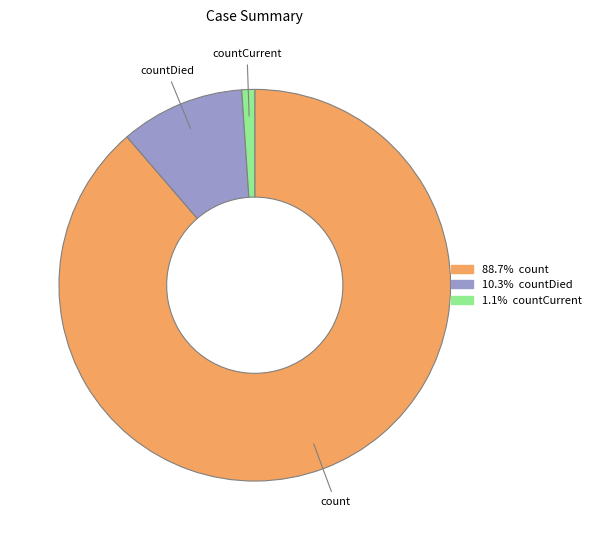

Rank the categories by value from highest to lowest.

count, countDied, countCurrent